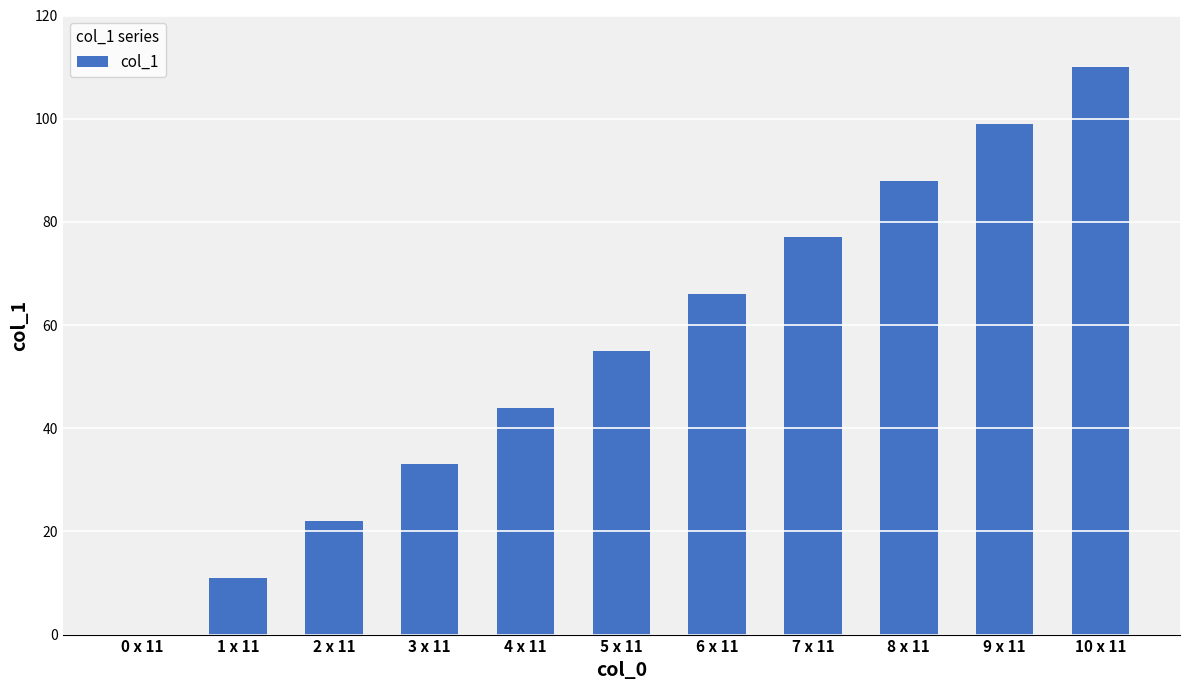

True or false: the data shows 33 at 0 x 11.

False